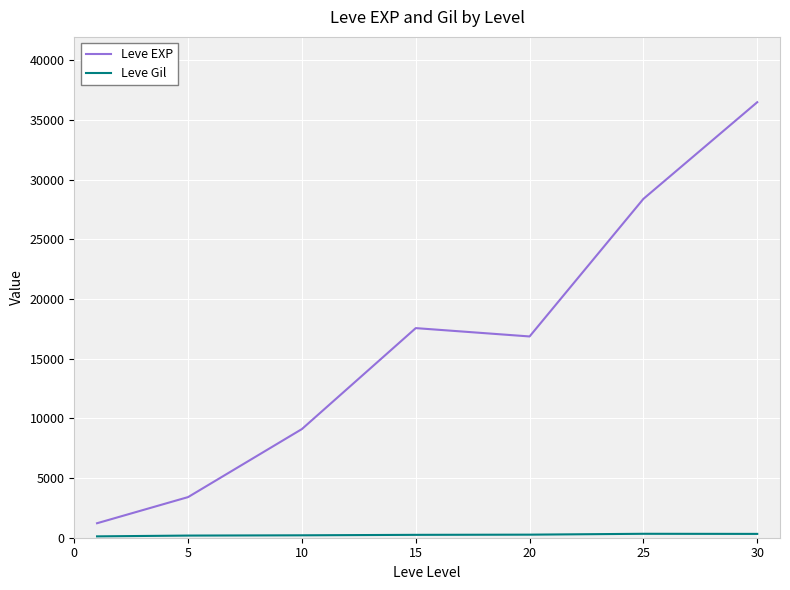

What is the maximum value for Leve EXP?

36492.5